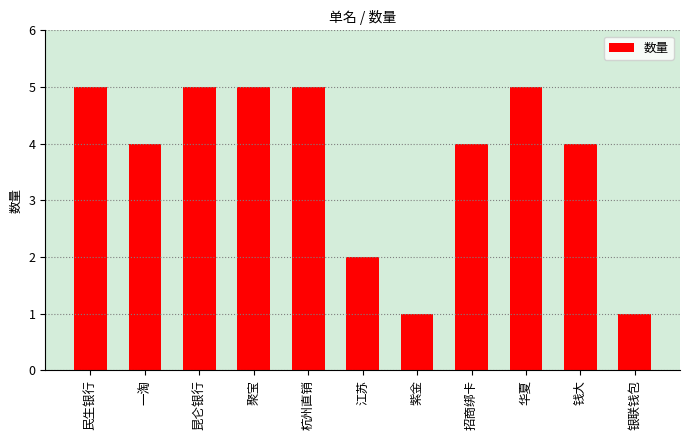

What is the difference between the maximum and minimum values?

4